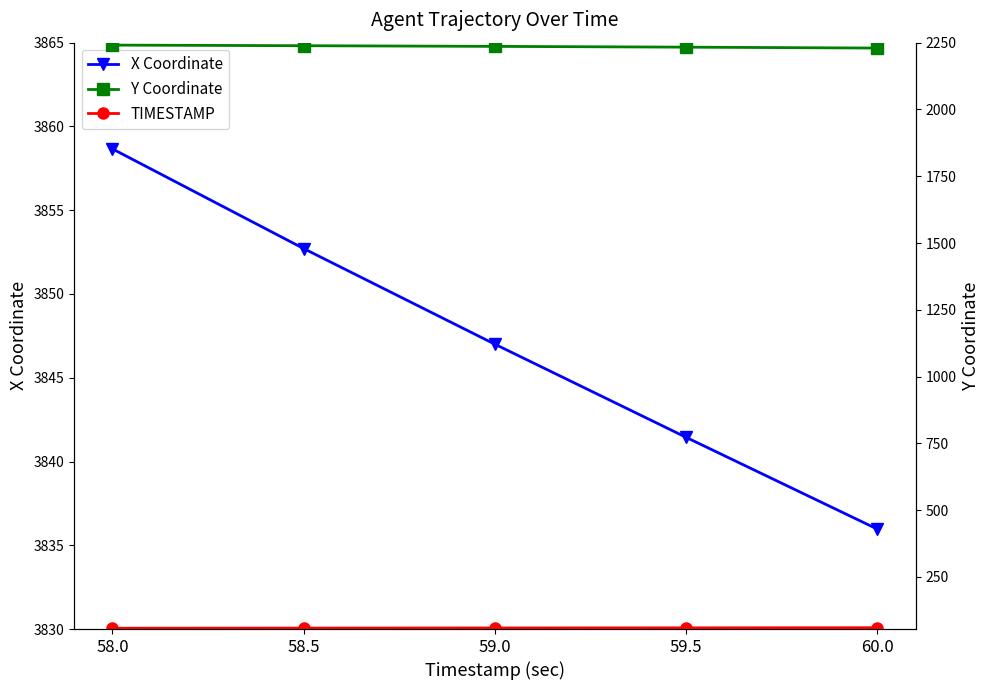

What is the difference between the second highest and minimum values in the TIMESTAMP series?

1.5